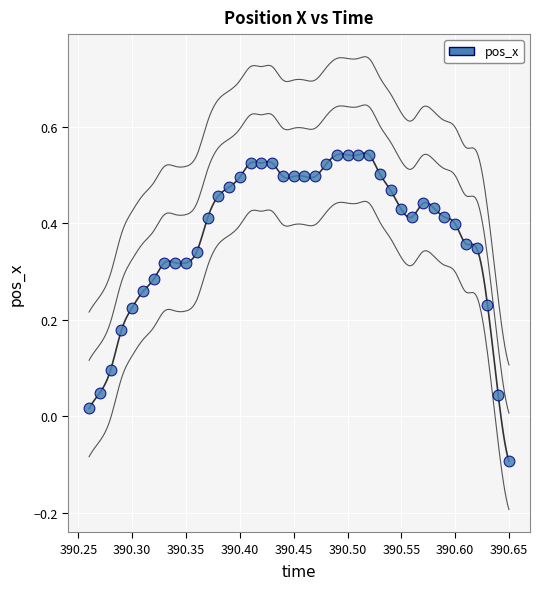

What is the range of Y values (max minus min)?

0.6